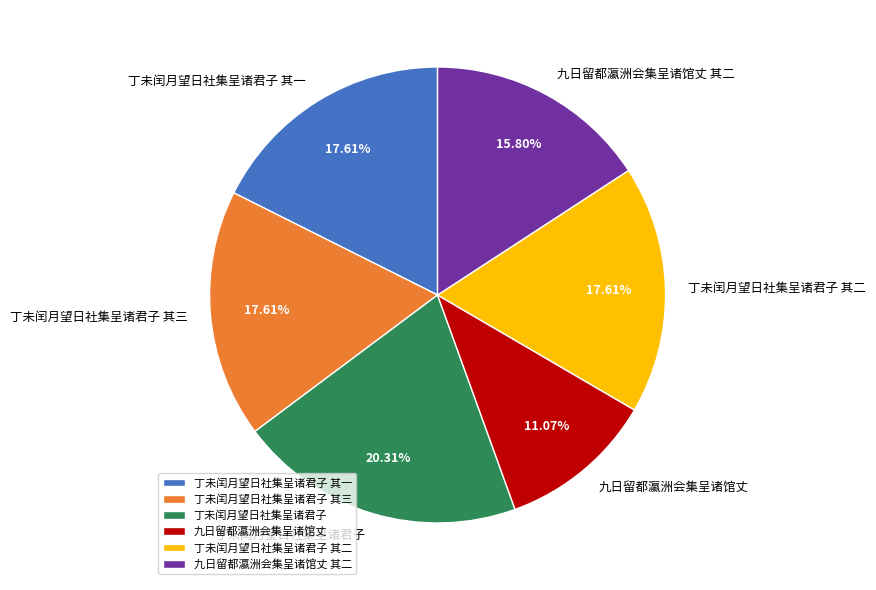

Is it true that 丁未闰月望日社集呈诸君子 is 32% of the pie?

False